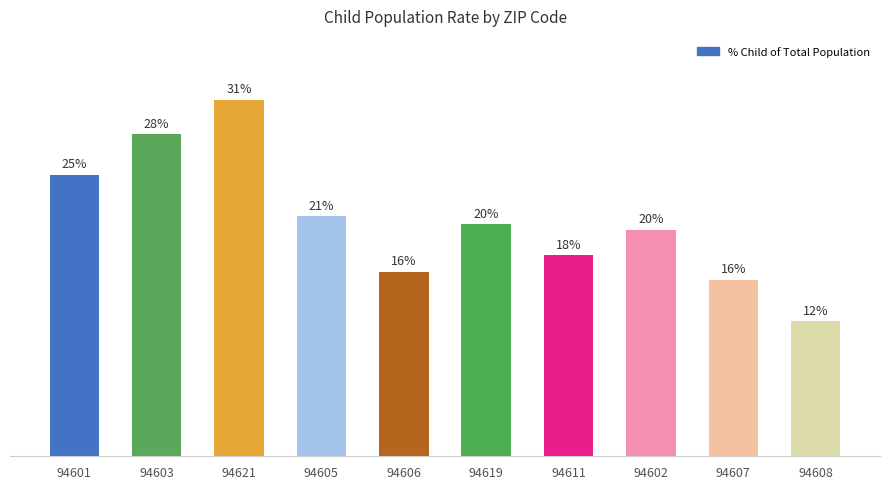

Approximately how many times larger is the value at 94601 compared to 94621?

0.8